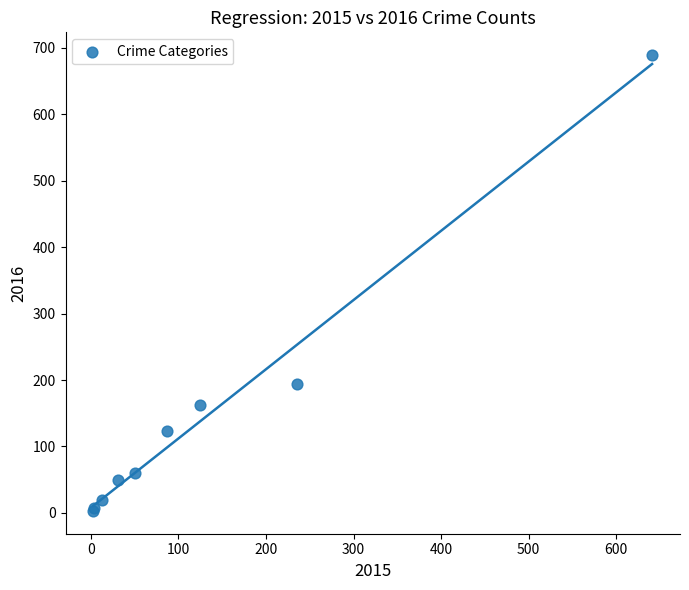

What Y value in the scatter plot is closest to 346?

194